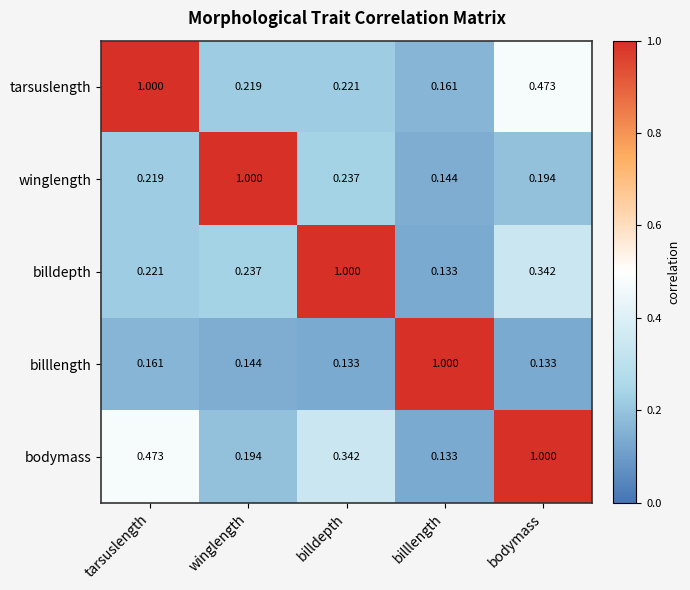

At billdepth, list the series in order from smallest to largest.

billlength, tarsuslength, winglength, bodymass, billdepth